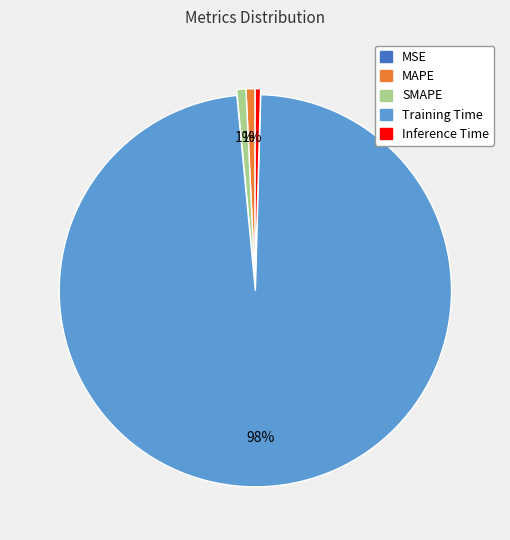

To the nearest percent, what percentage of the pie is Training Time?

98%